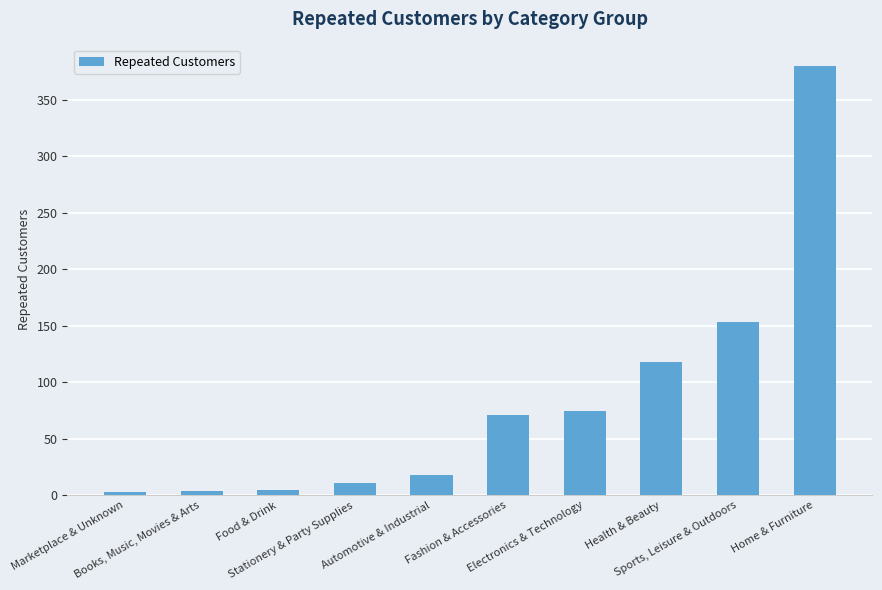

What is the change in value from Books, Music, Movies & Arts to Electronics & Technology?

+71